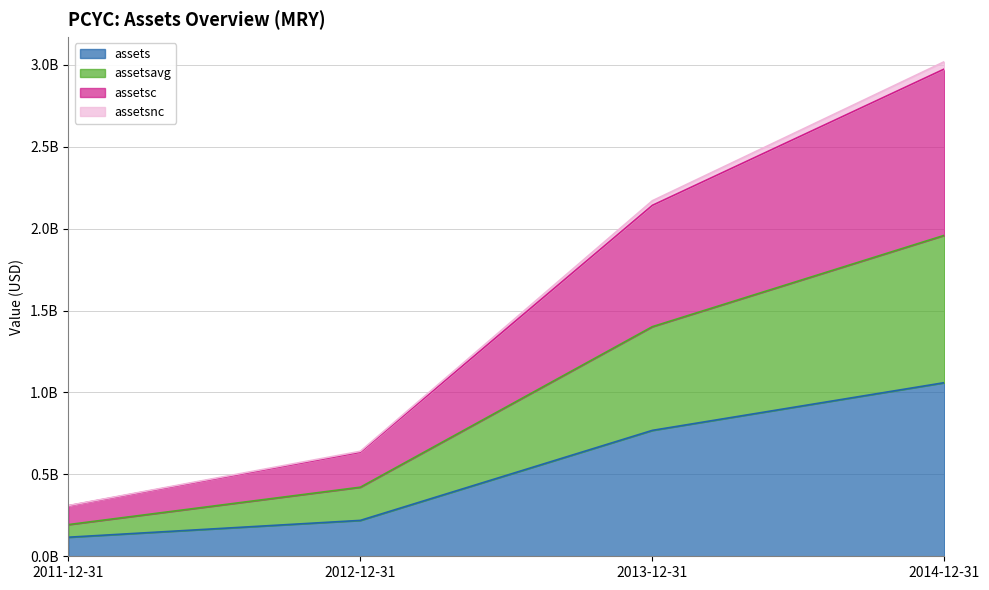

What is the label of the 4th point from the left?

2014-12-31